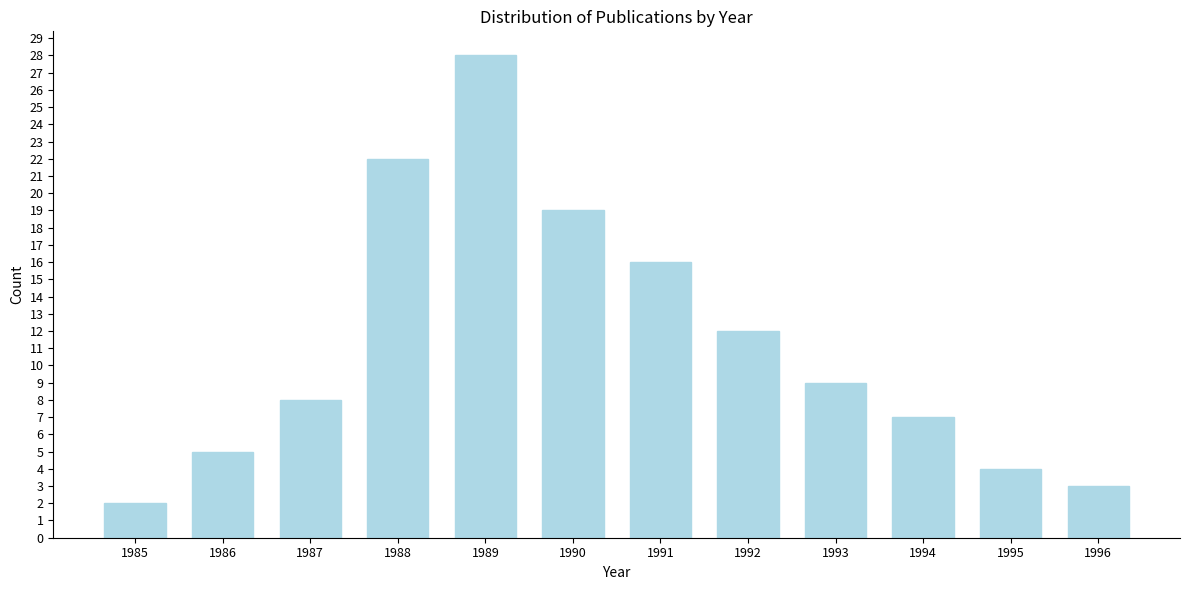

Reading right to left, what are all the values shown in this chart?

1996=3	1995=4	1994=7	1993=9	1992=12	1991=16	1990=19	1989=28	1988=22	1987=8	1986=5	1985=2